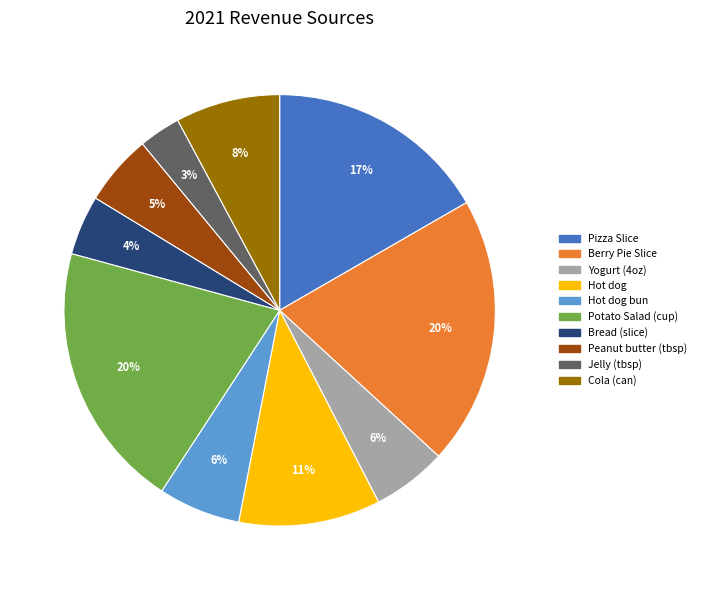

Is there a majority slice in this chart?

No